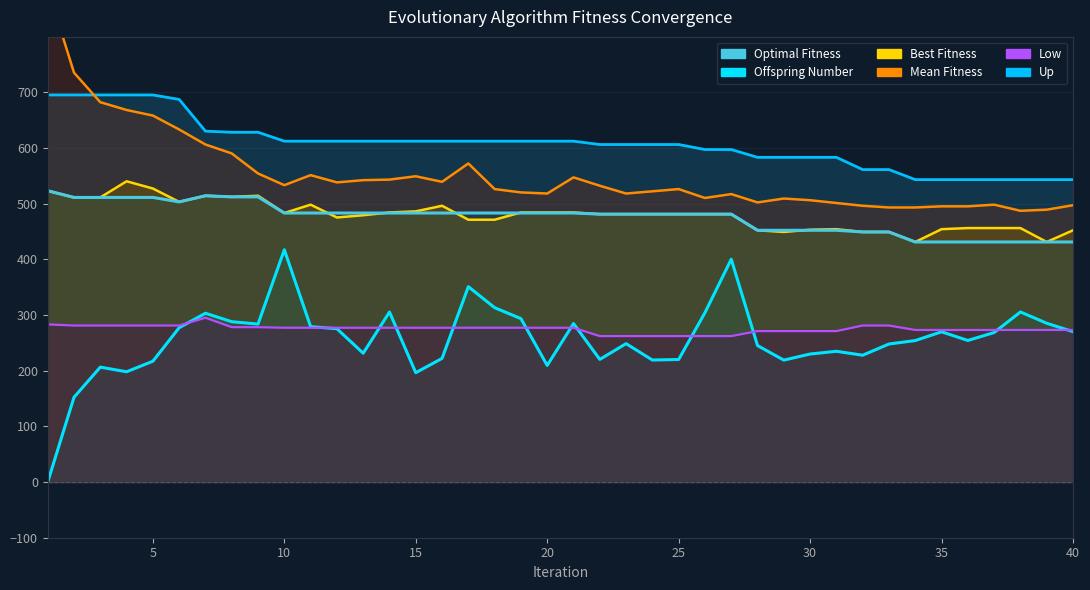

At how many categories does at least one series exceed 78?

40